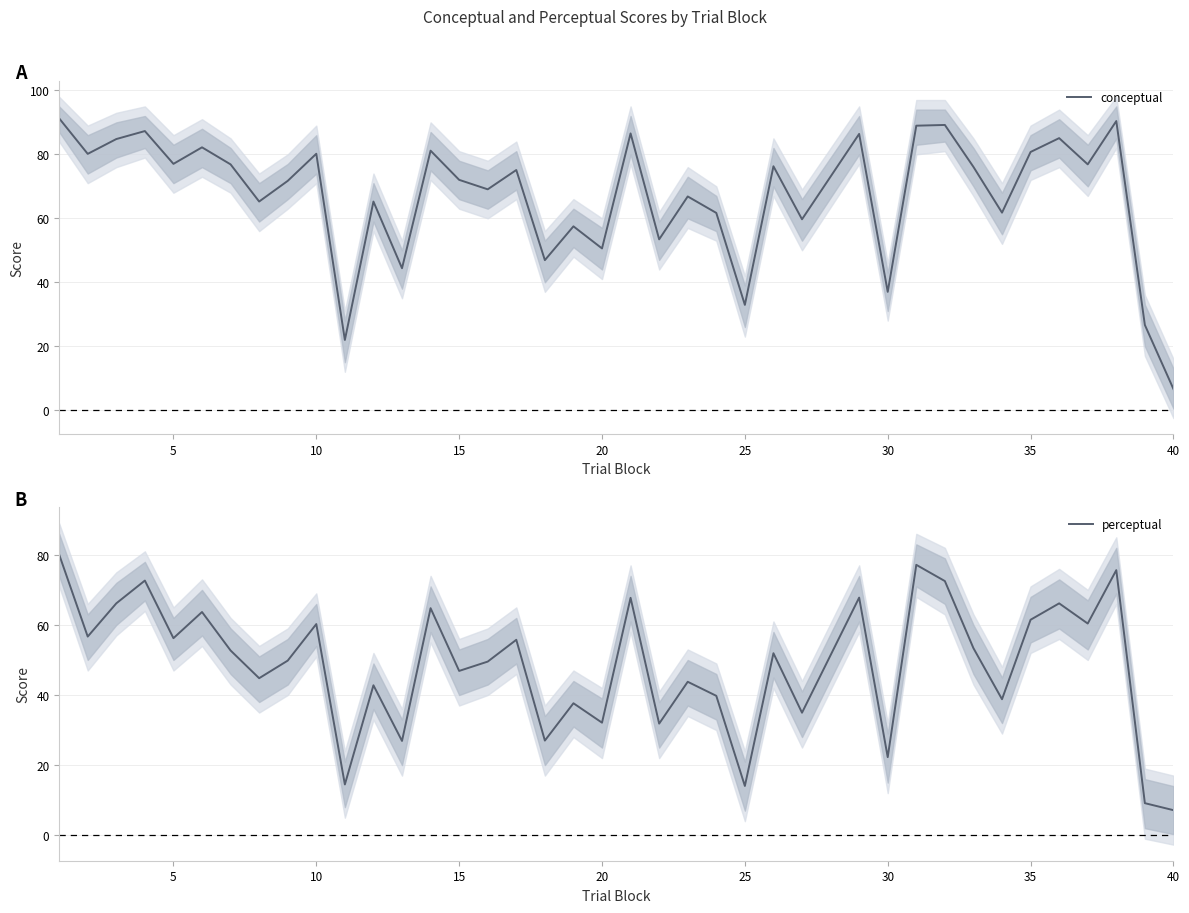

What is the value of the perceptual point at the 1st from the left?

80.1